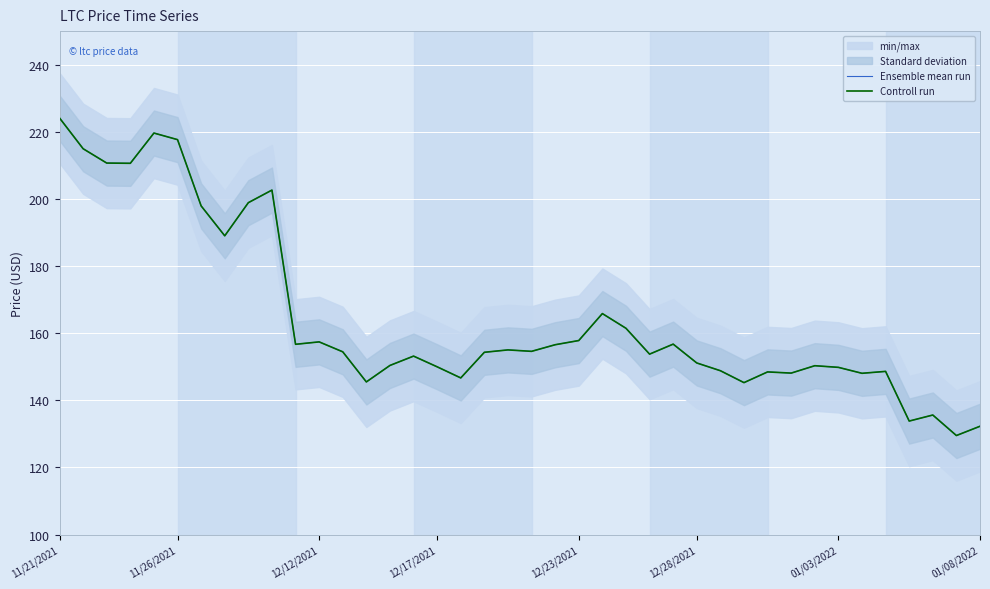

Between 15 and 26, which series saw the biggest shift?

Ensemble mean run